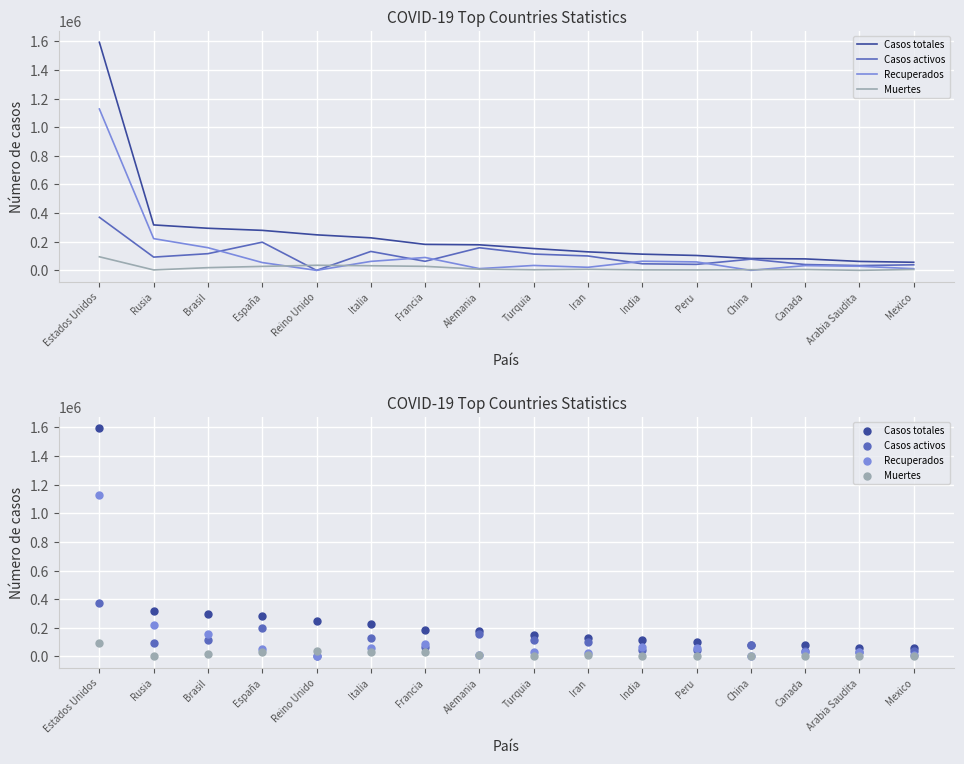

Is the value of Casos activos at Francia greater than the value of Muertes at España?

Yes